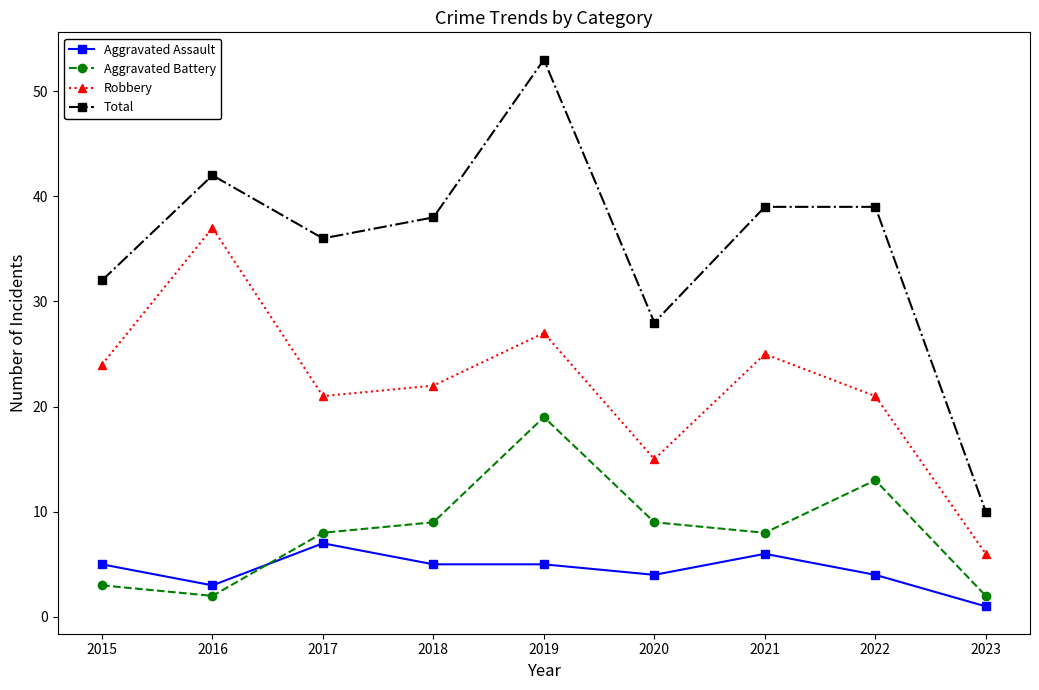

Which series has the largest range (max minus min)?

Total